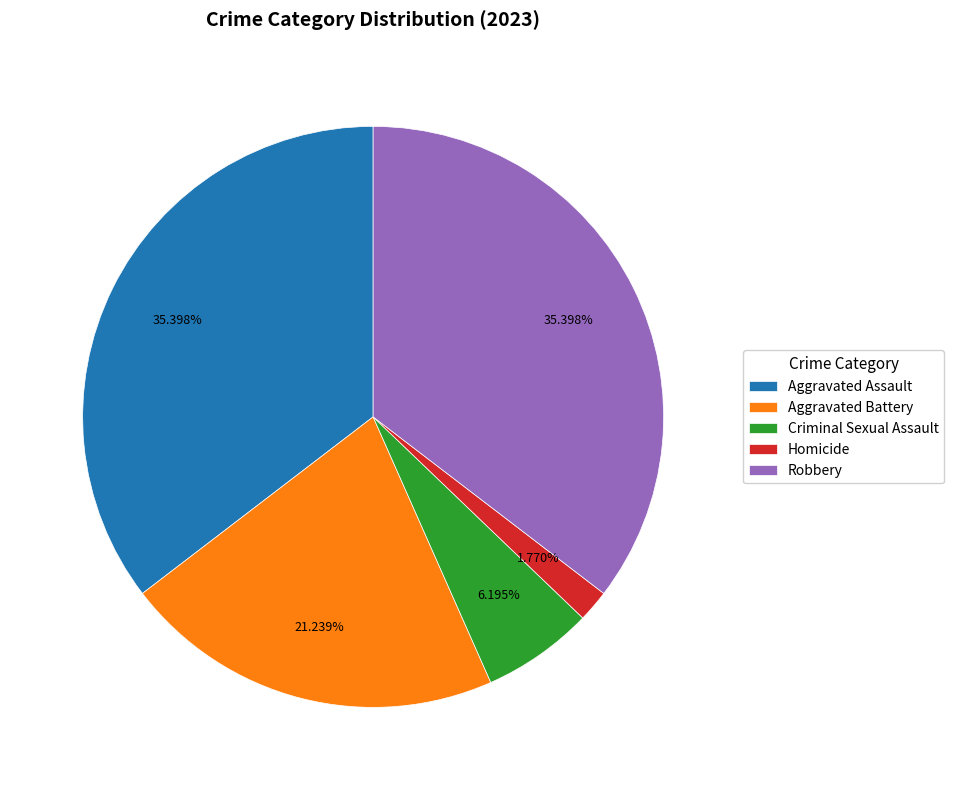

To the nearest percent, what percentage of the pie is Robbery?

35%